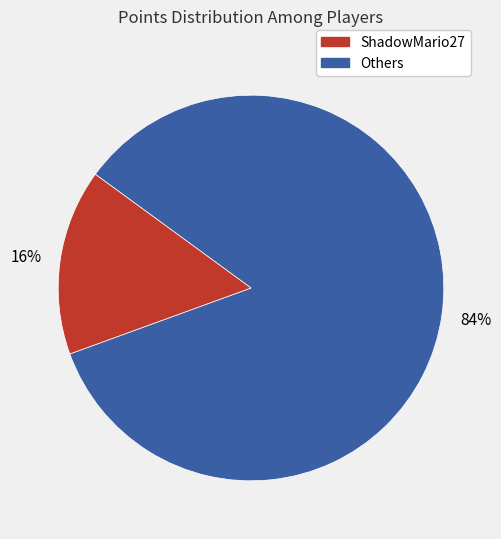

Does any single category account for the majority?

Yes